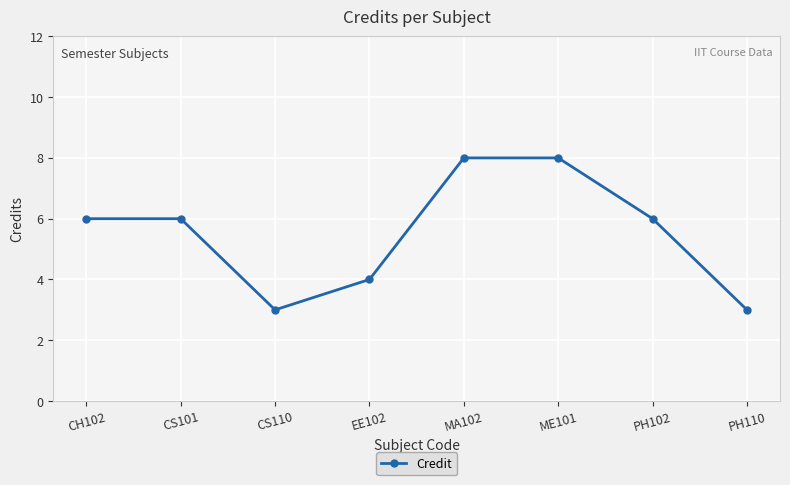

Does the chart have visible grid lines?

Yes